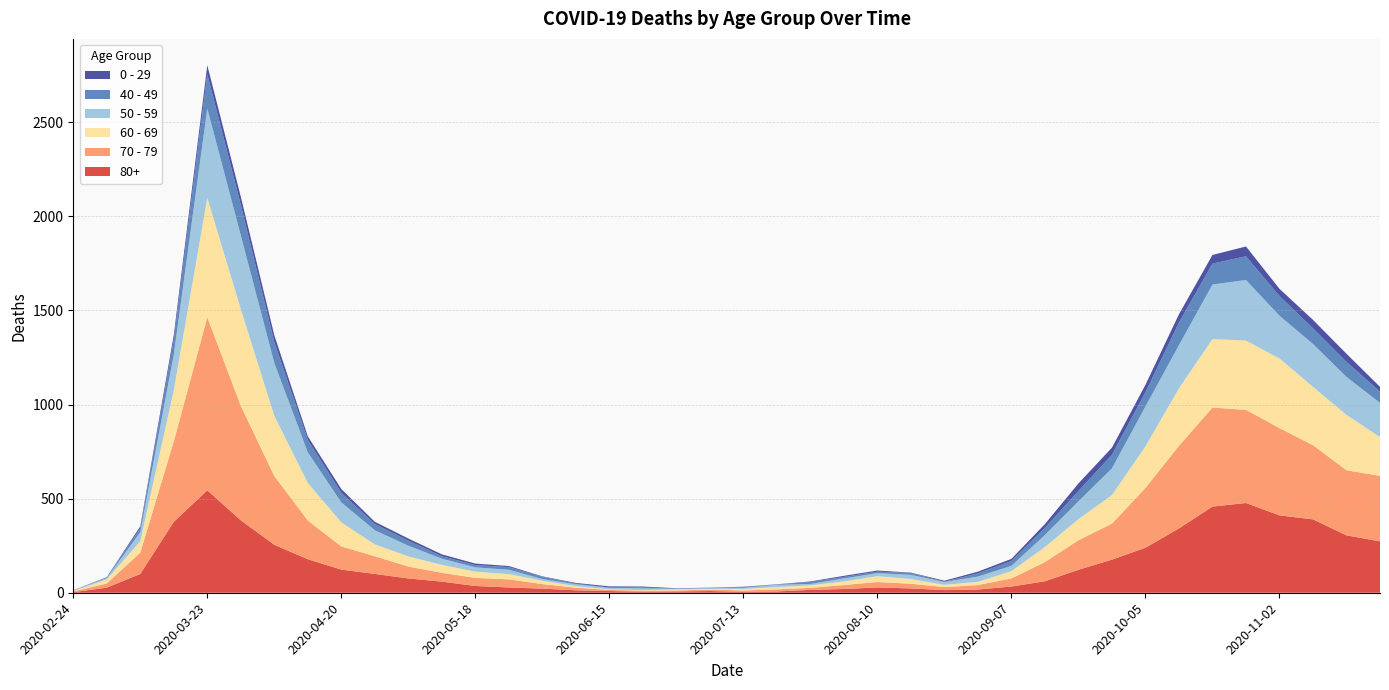

Reading left to right, extract all data points from this chart.

80+: 3	27	100	377	544	385	255	178	123	100	76	59	36	28	22	13	9	6	7	9	5	7	15	20	28	23	14	17	33	61	122	176	239	342	458	477	411	390	305	273
70 - 79: 4	22	113	427	920	608	365	206	123	94	63	47	43	43	24	14	6	5	5	8	7	11	11	21	29	25	16	24	43	102	157	191	318	439	526	495	464	394	346	348
60 - 69: 2	22	61	272	634	514	320	199	128	63	54	42	33	28	18	8	3	3	6	3	8	12	13	19	31	25	12	17	39	80	112	152	221	305	364	368	370	310	294	206
50 - 59: 3	7	48	190	475	392	281	163	106	75	57	33	23	23	9	10	8	9	3	5	6	12	8	16	16	22	15	28	28	64	95	142	212	230	290	322	227	228	202	182
40 - 49: 0	5	21	79	183	163	111	66	51	33	27	13	12	14	12	3	2	5	1	1	4	2	10	8	8	10	2	17	26	38	55	72	76	120	111	126	105	83	80	60
0 - 29: 1	0	10	25	47	42	36	19	20	12	11	10	8	6	2	4	6	5	2	1	2	1	3	6	6	2	5	9	11	20	40	38	39	44	46	52	38	45	43	25